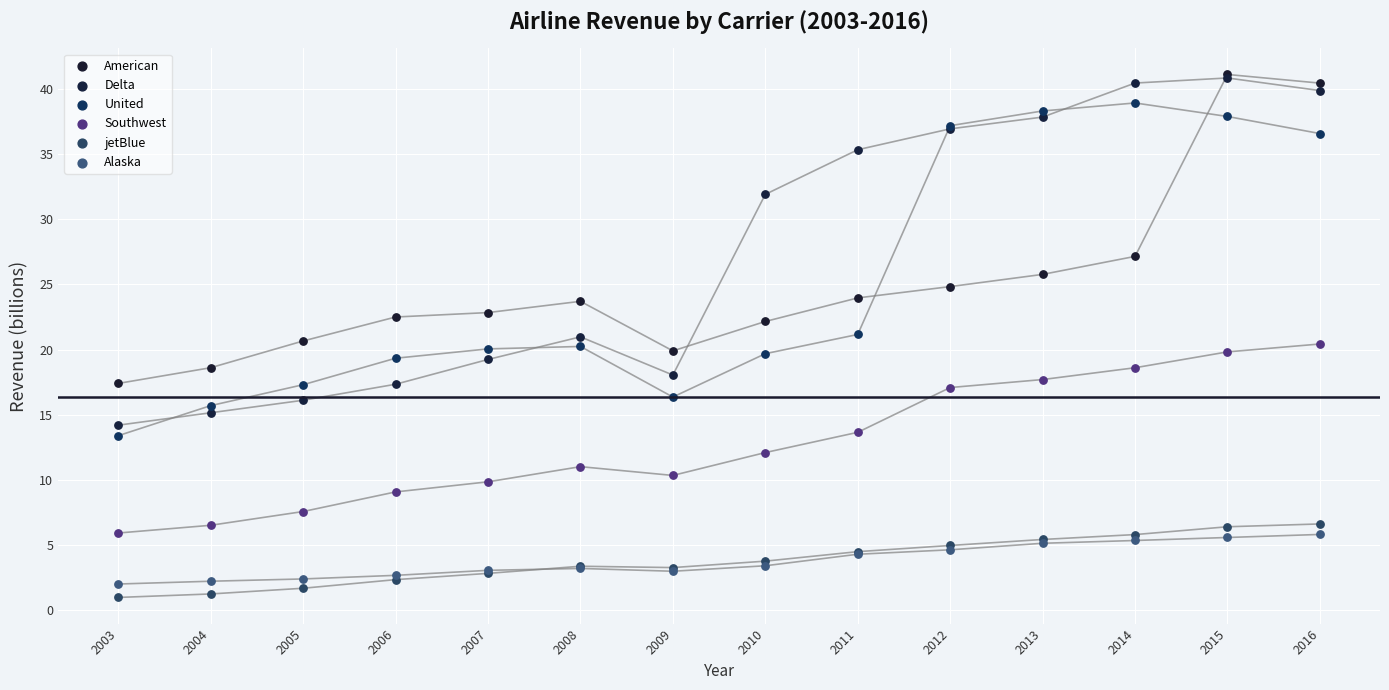

What are all the series names shown in the legend?

American, Delta, United, Southwest, jetBlue, Alaska